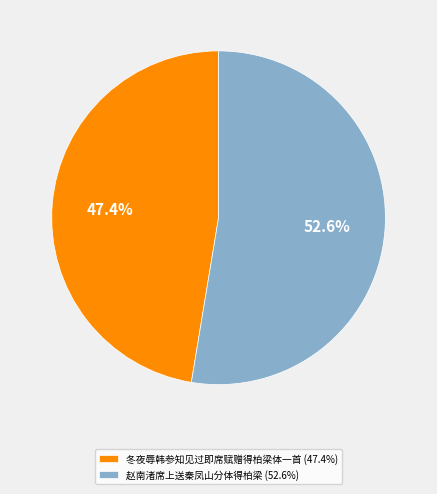

Which slice represents more than half of the pie?

赵南渚席上送秦凤山分体得柏梁